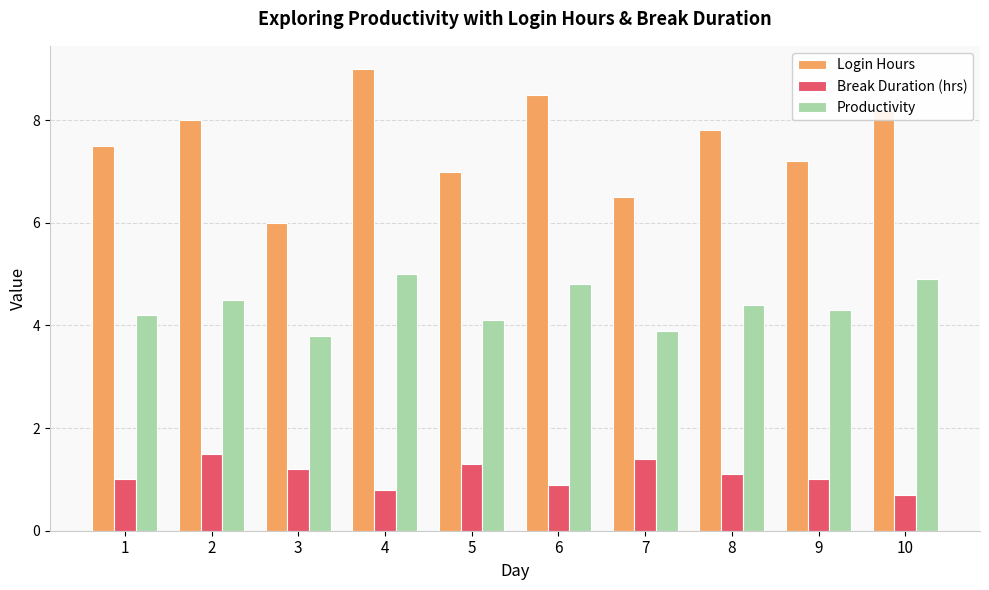

True or false: Productivity has a value of 5.9 at 8.

False